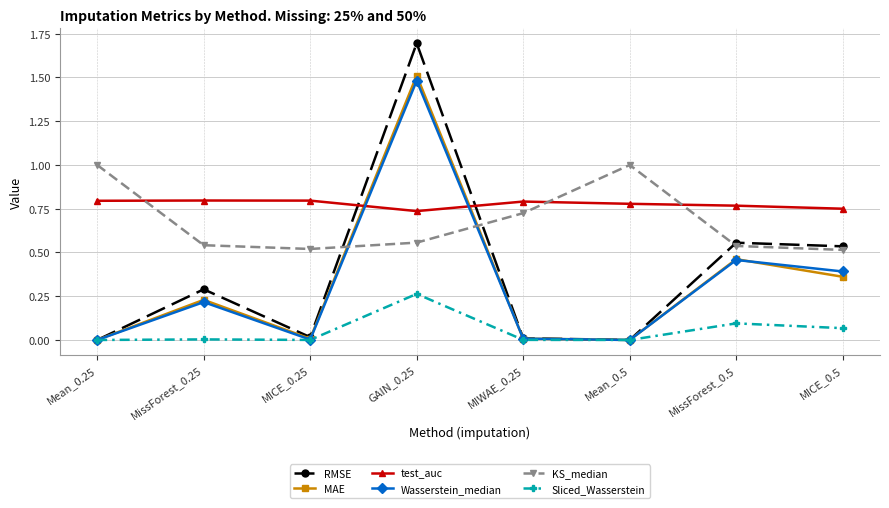

The value of Sliced_Wasserstein at MIWAE_0.25 is 0.0. True or false?

True